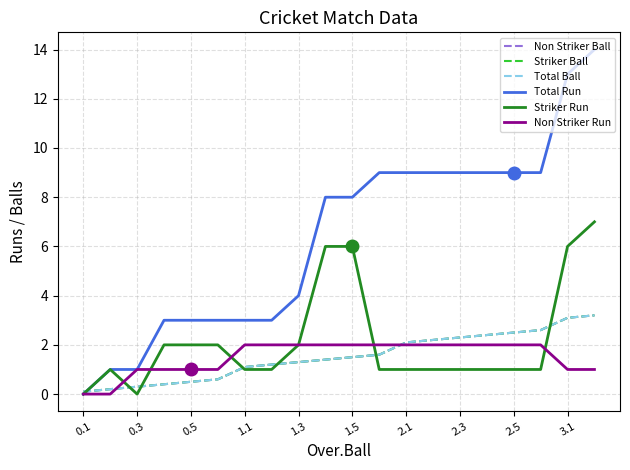

Does the chart display data point markers on the line(s)?

No